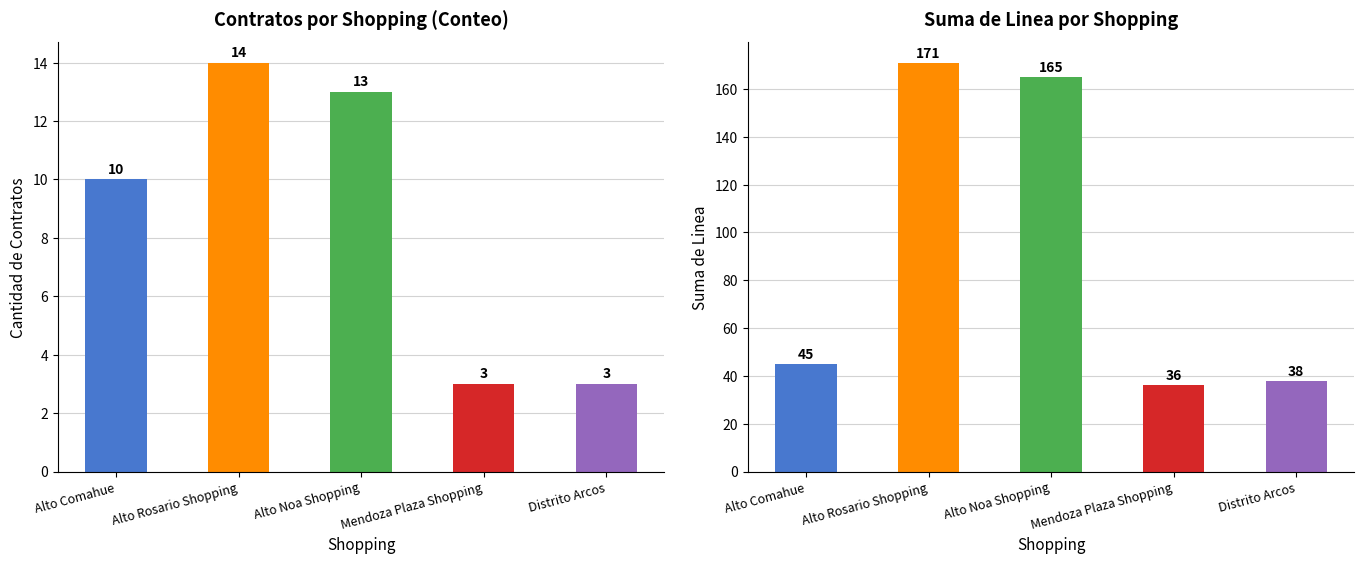

Which series has the largest range (max minus min)?

Suma de Linea